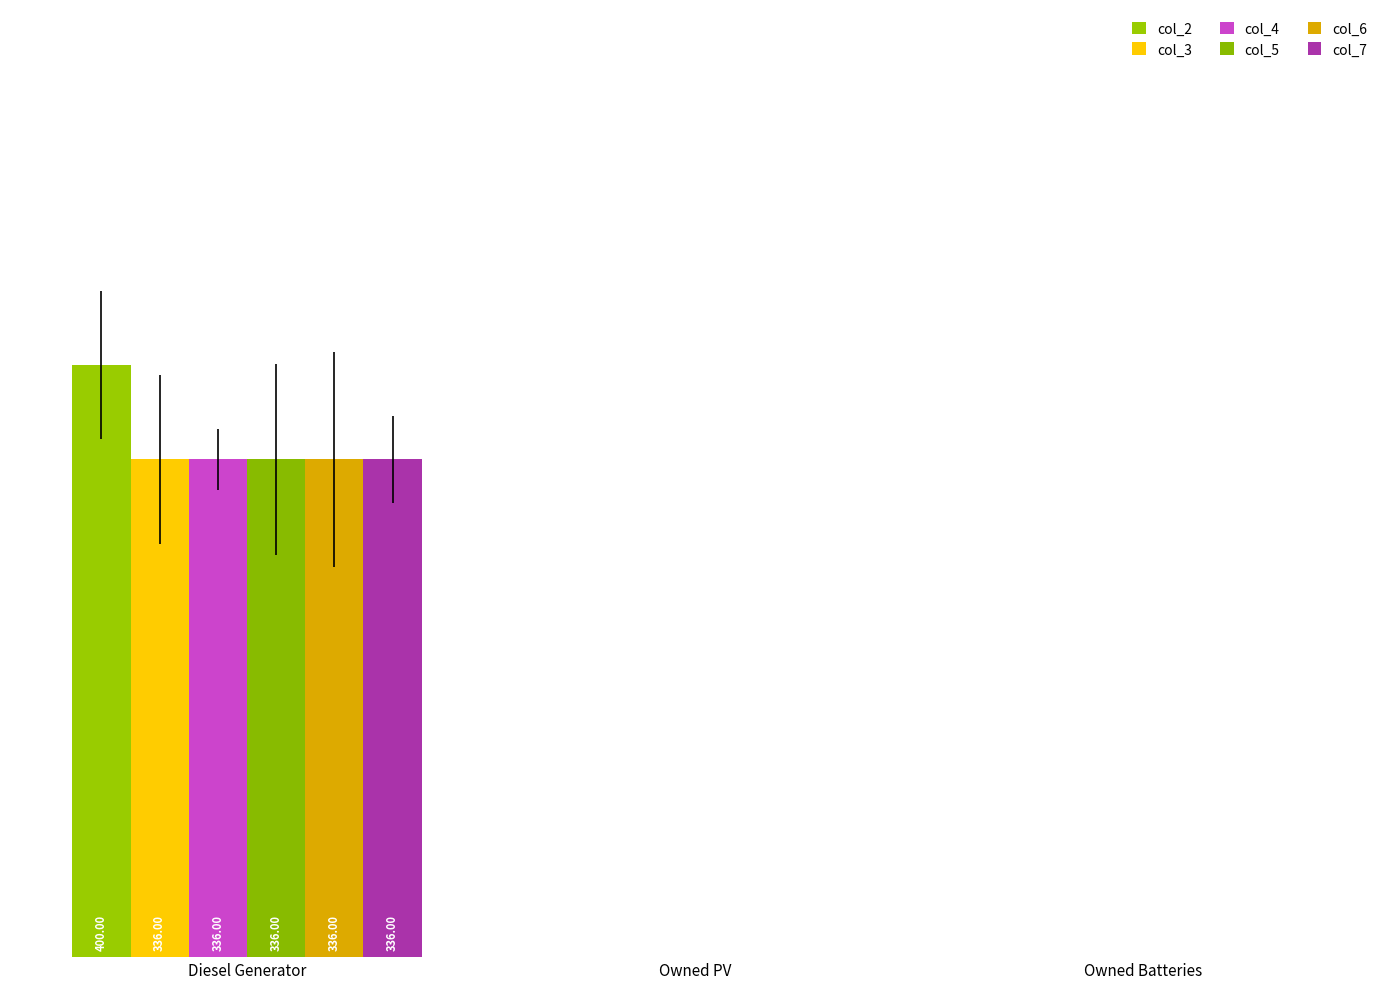

What is the label of the 3rd bar from the right?

Diesel Generator